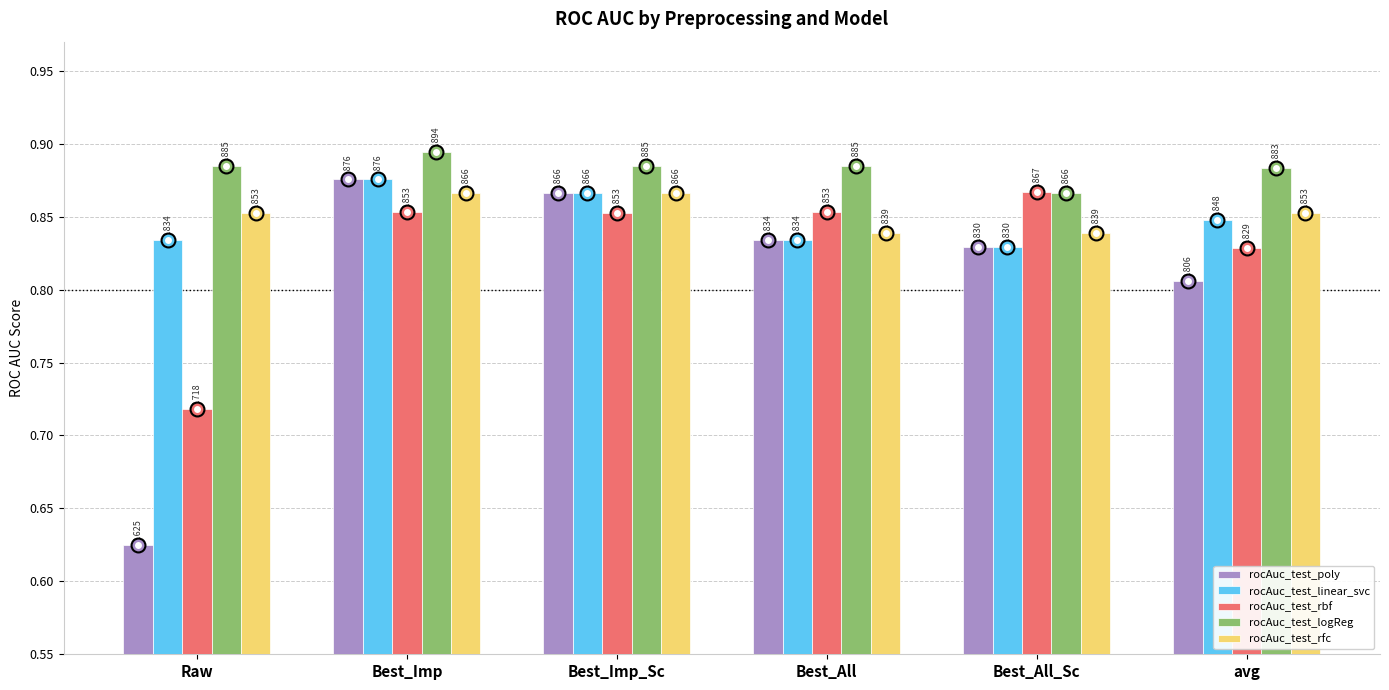

Where is rocAuc_test_logReg nearest to the value 0?

Best_All_Sc